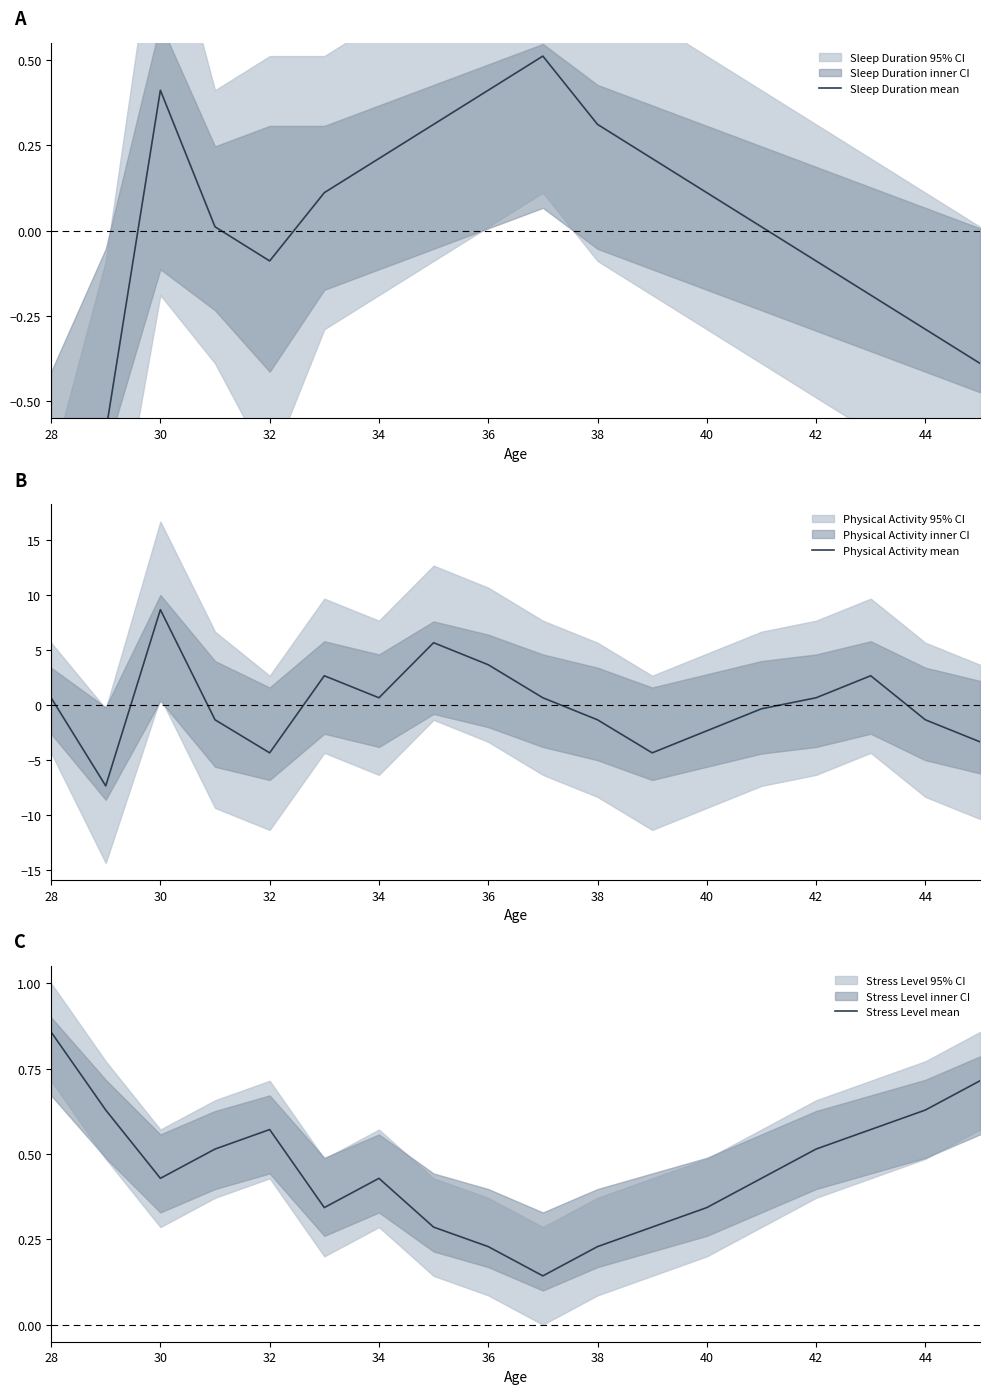

What is the smallest value displayed?

-7.3